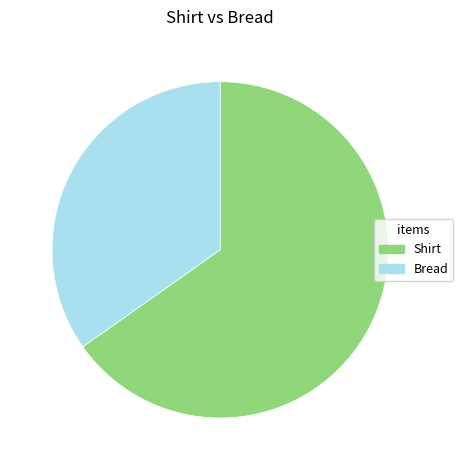

Approximately how many times larger is the value at Bread compared to Shirt?

0.5